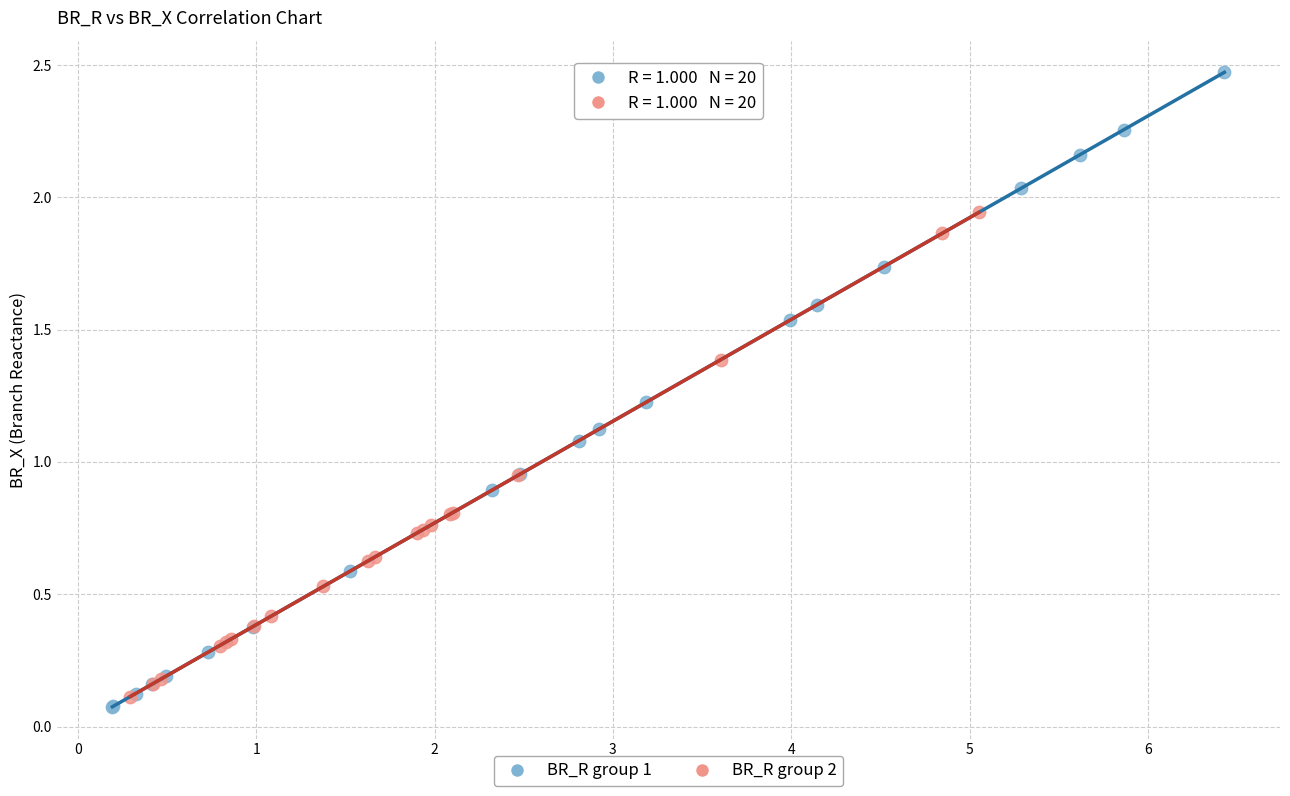

Which series reaches the maximum Y coordinate?

BR_R group 1